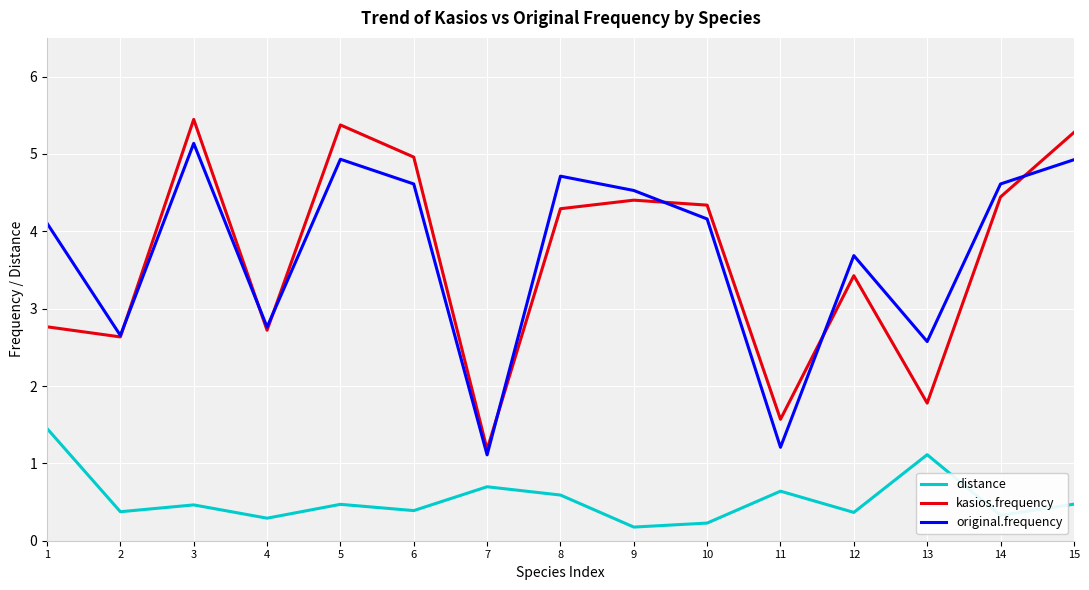

How many lines are shown in the chart?

3